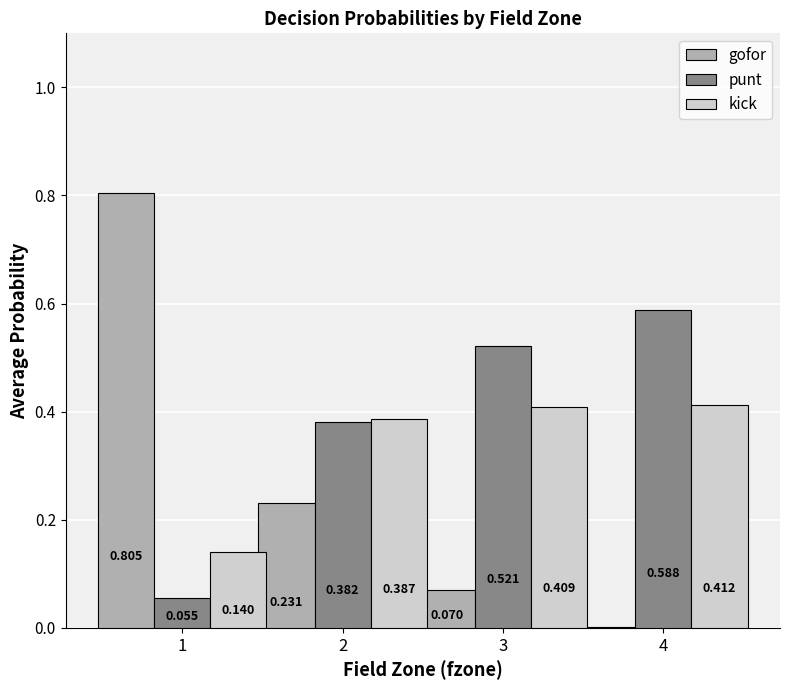

Which series changed the most between 1 and 2?

gofor